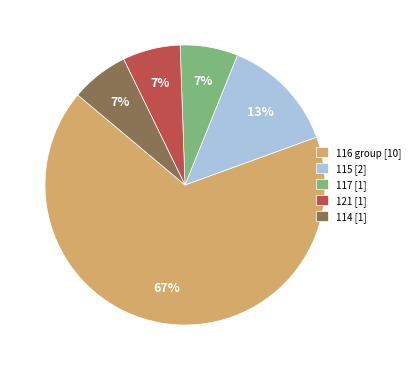

Does any single category account for the majority?

Yes